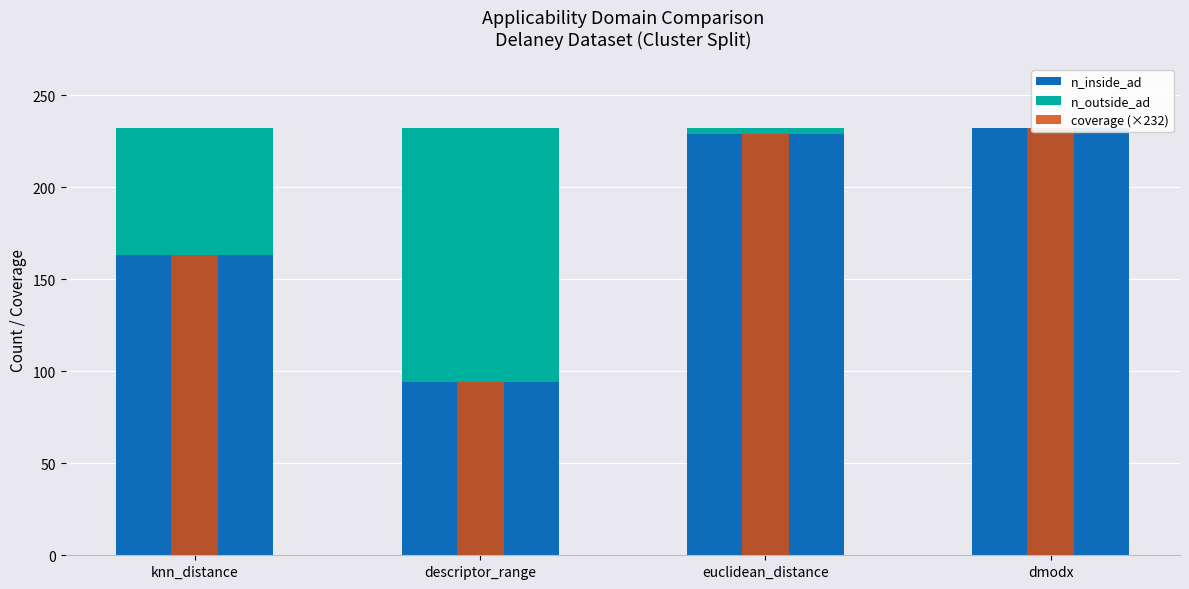

What is the label of the 3rd bar from the left?

euclidean_distance